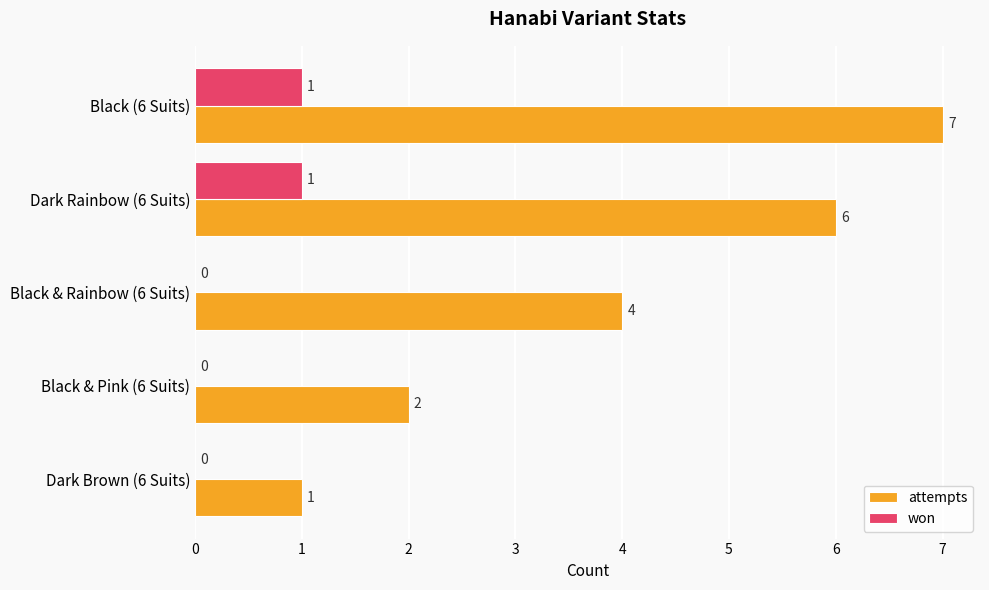

What is the total value across all series at Black & Rainbow (6 Suits)?

4